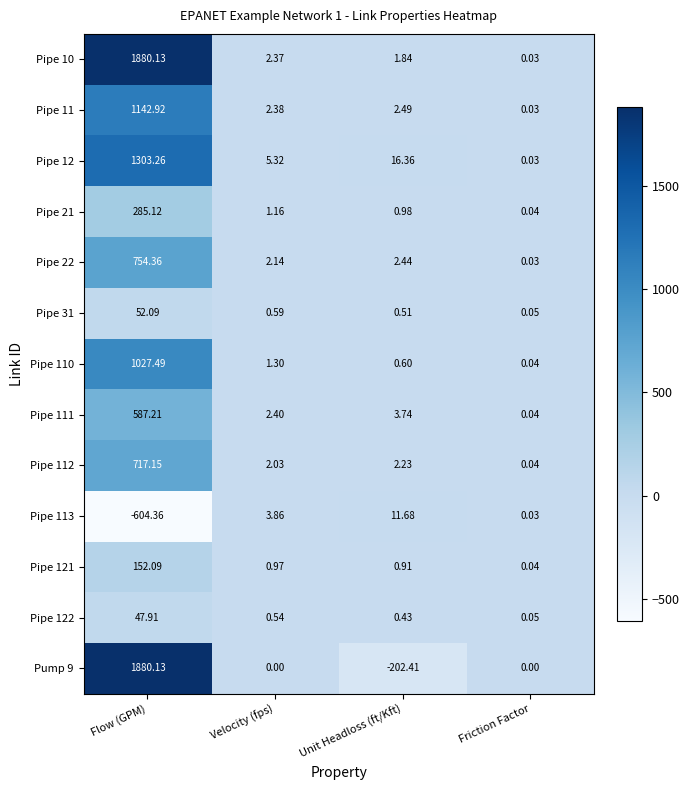

Which label corresponds to the smallest value in the chart?

Flow (GPM)